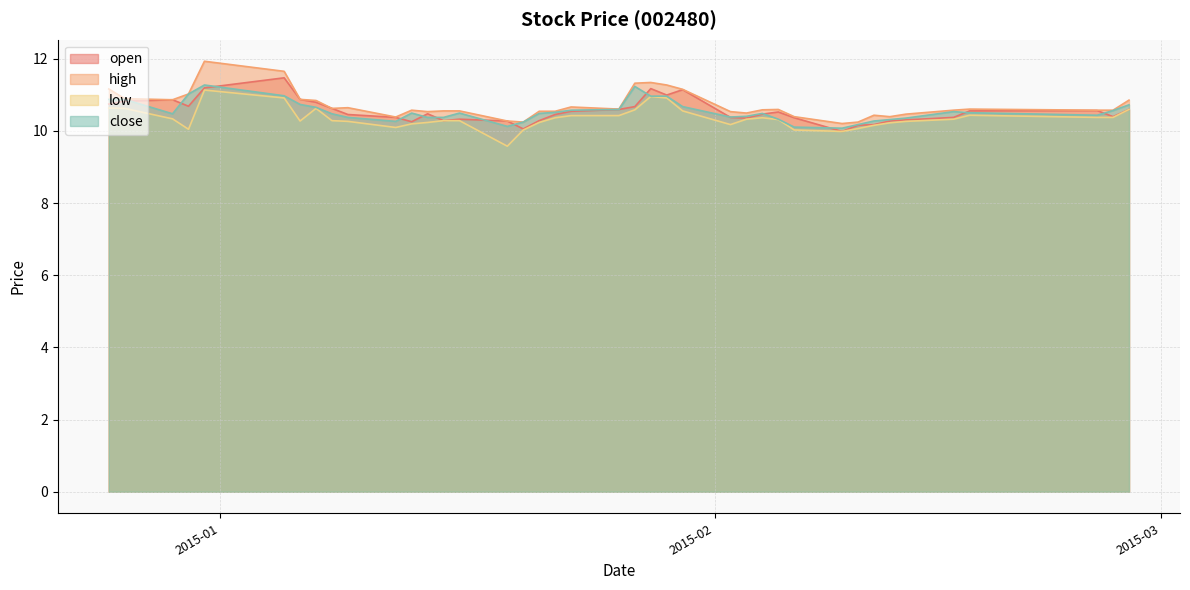

What is the sum of the low values at 2015-01-30 and 2015-01-06?

20.8